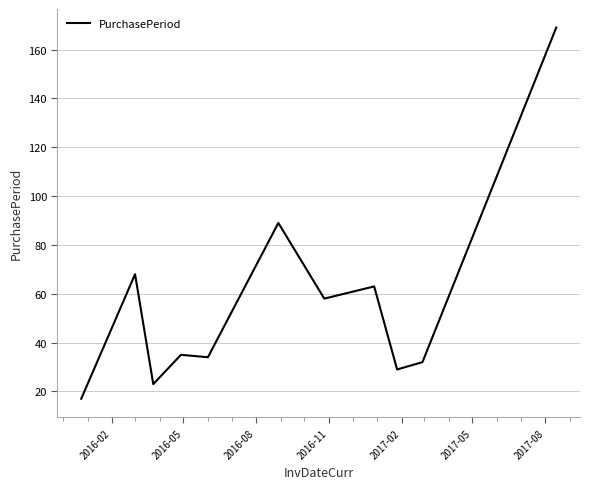

What is the difference between the maximum and minimum values?

152